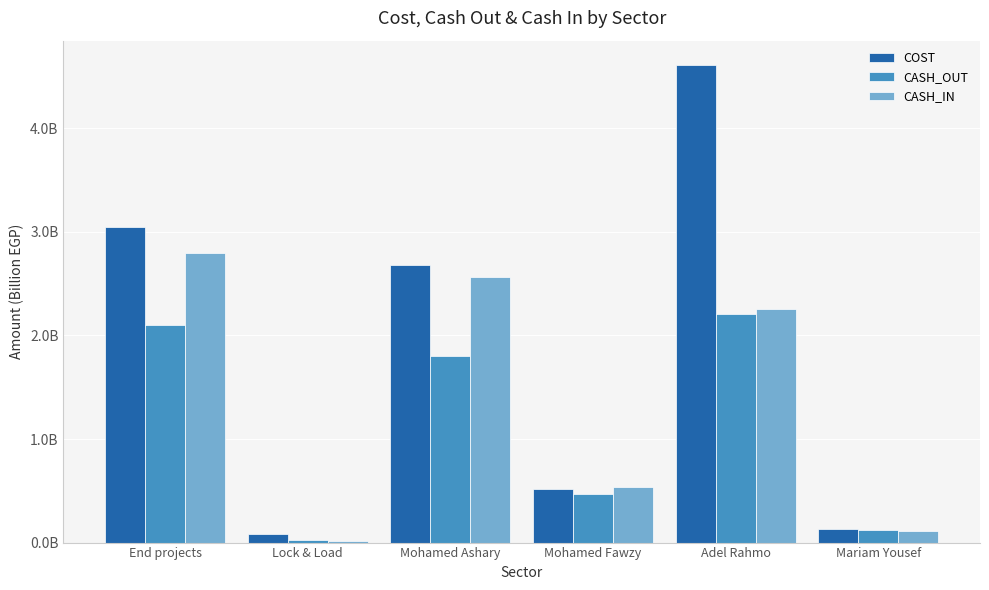

List the series in order of their peak value, highest first.

COST, CASH_IN, CASH_OUT